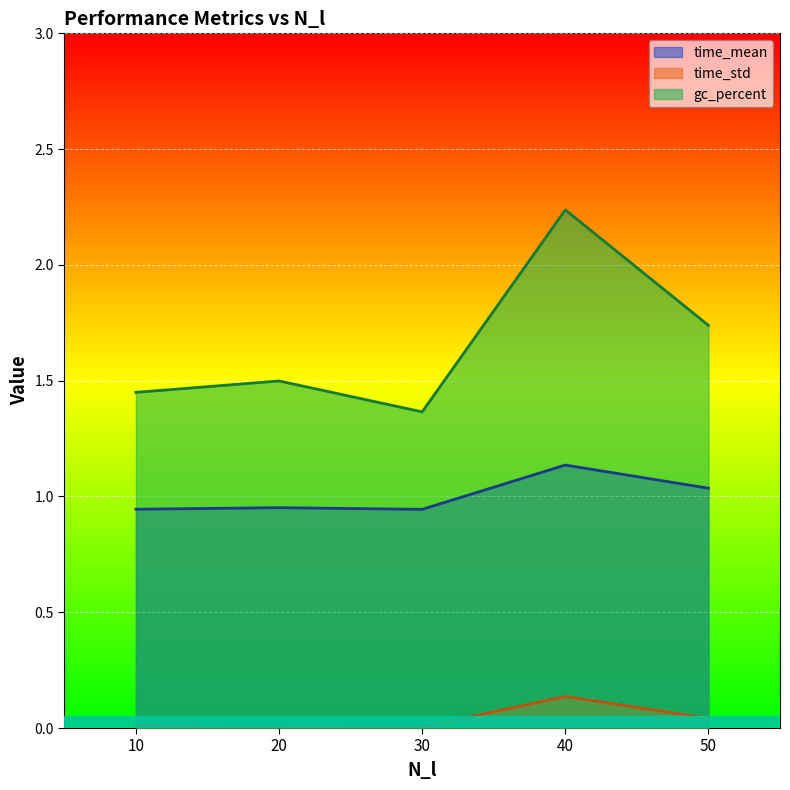

Which category has the lowest value across all series?

30